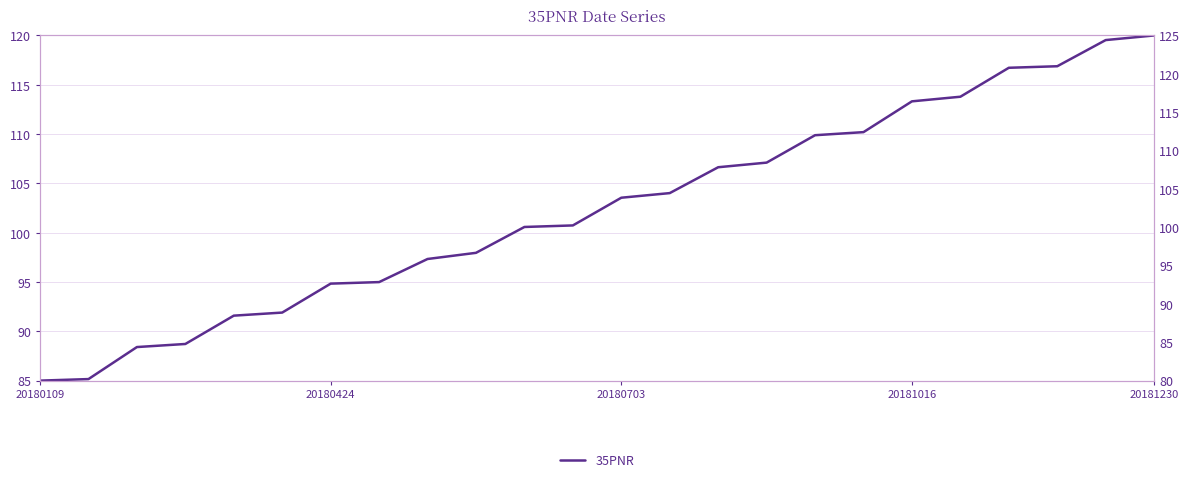

What is the maximum value shown in the chart?

120.0